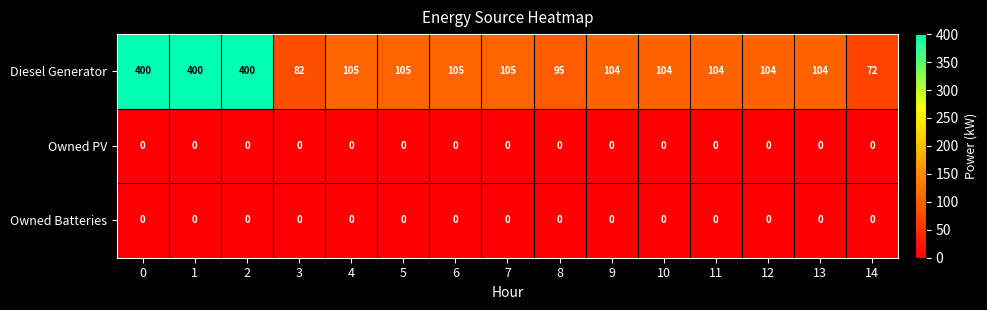

What is the spread (max minus min) of values at 8?

95